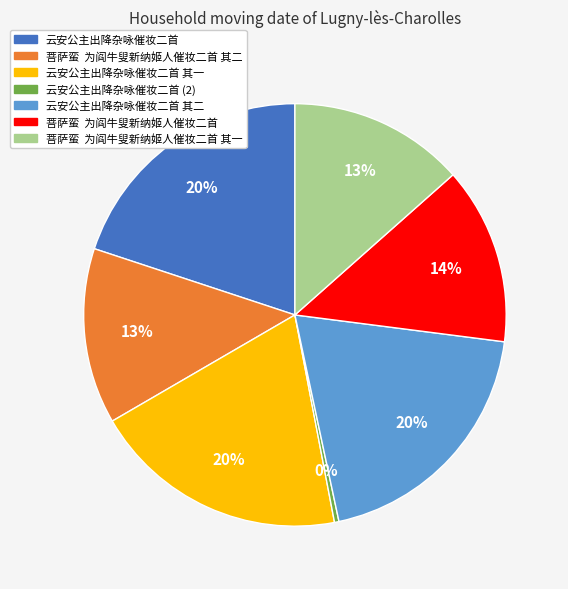

Is there any slice that represents more than half of the pie?

No